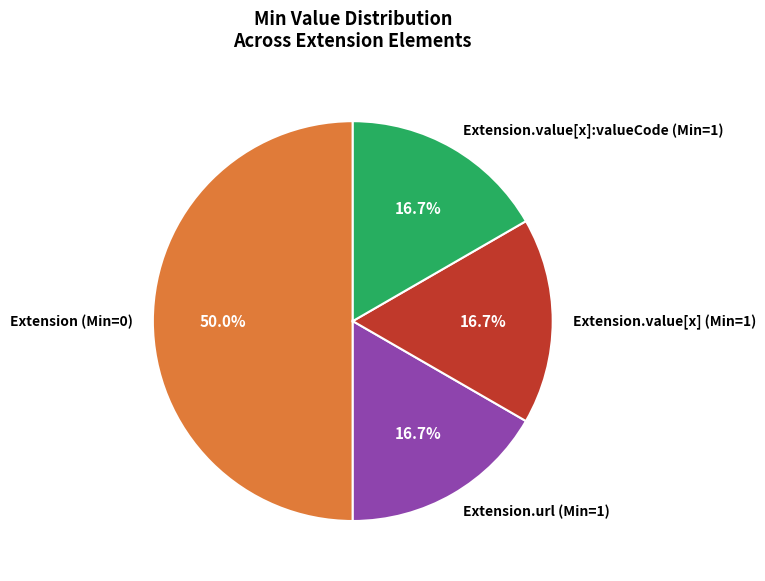

Do Extension.url (Min=1) and Extension.value[x]:valueCode (Min=1) together represent more than half of the pie?

No